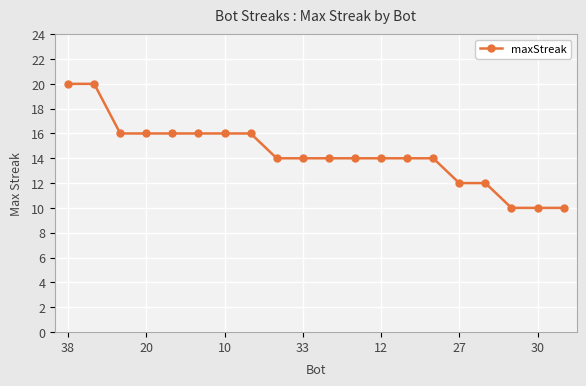

What is the sum of all values?

288